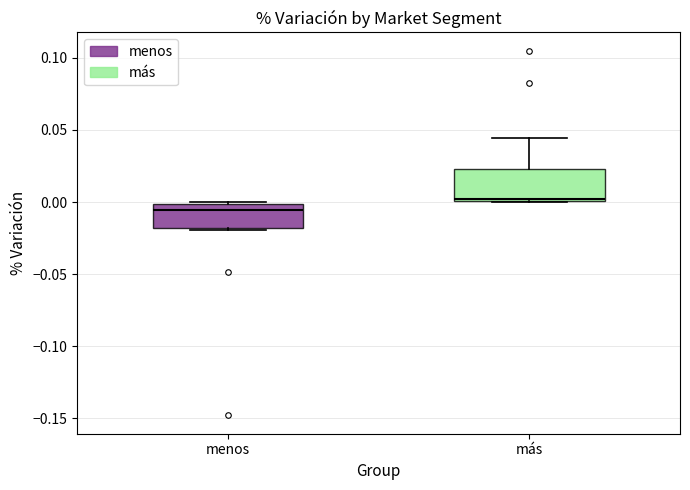

Where is the upper edge of the box for más on the y-axis? The values are not printed on the chart, so give them approximately, as read against the axis.

0.025